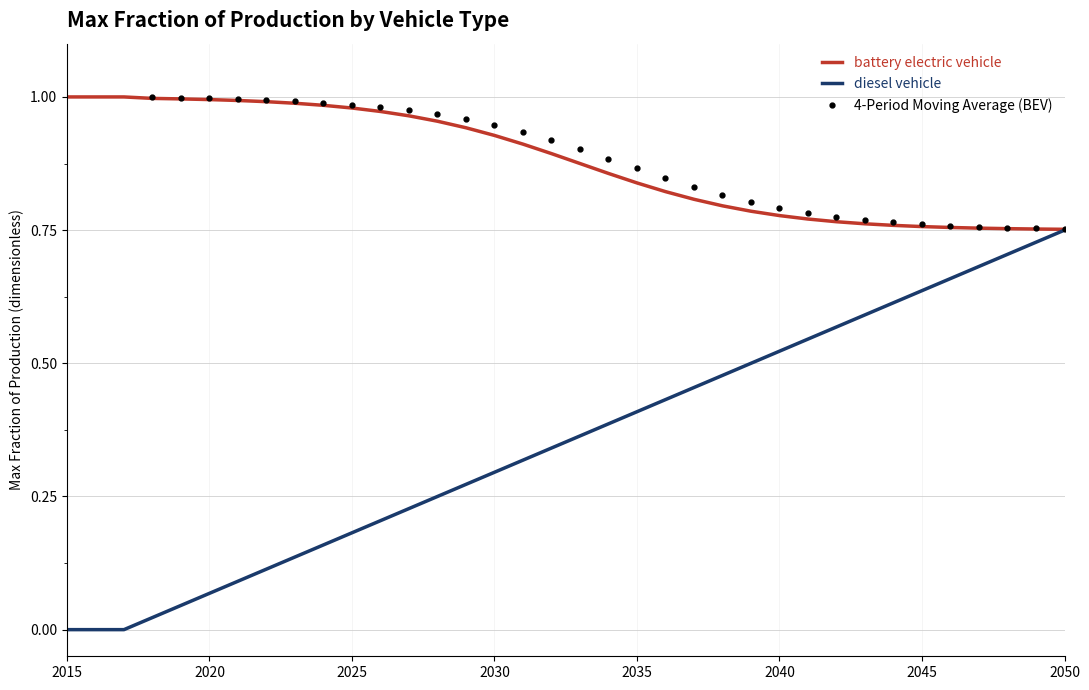

True or false: battery electric vehicle and diesel vehicle intersect in this chart.

False